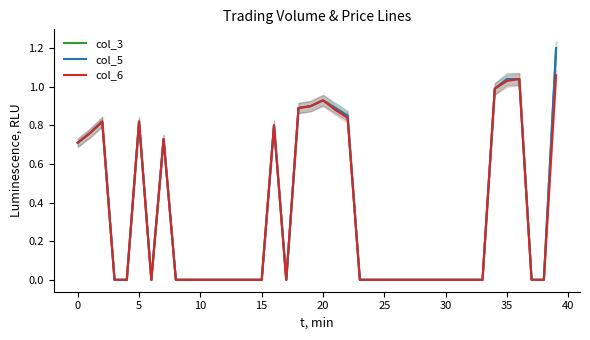

True or false: col_5 and col_3 intersect in this chart.

False